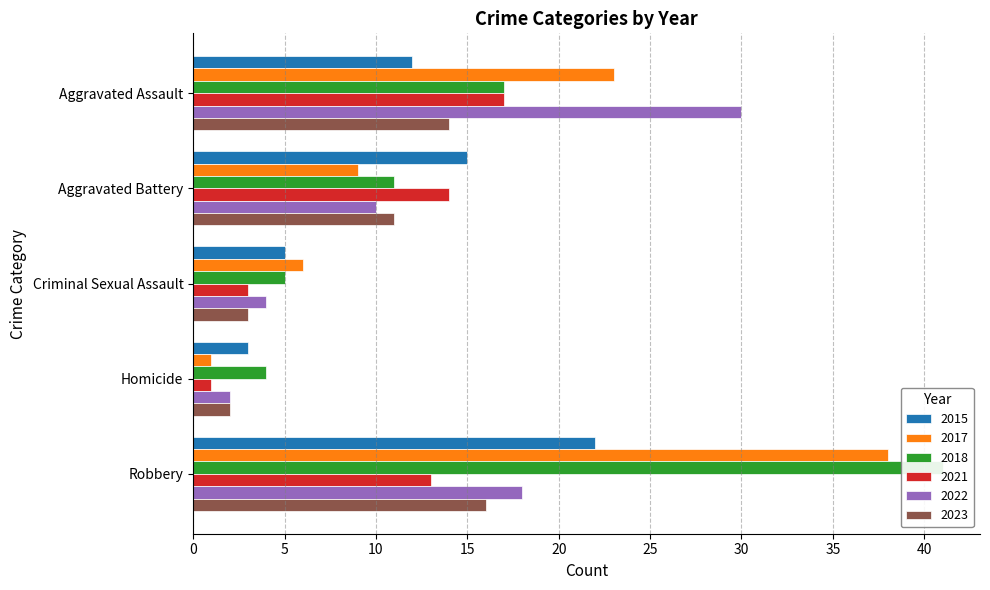

Reading left to right, extract all data points from this chart.

2015: 12	15	5	3	22
2017: 23	9	6	1	38
2018: 17	11	5	4	41
2021: 17	14	3	1	13
2022: 30	10	4	2	18
2023: 14	11	3	2	16